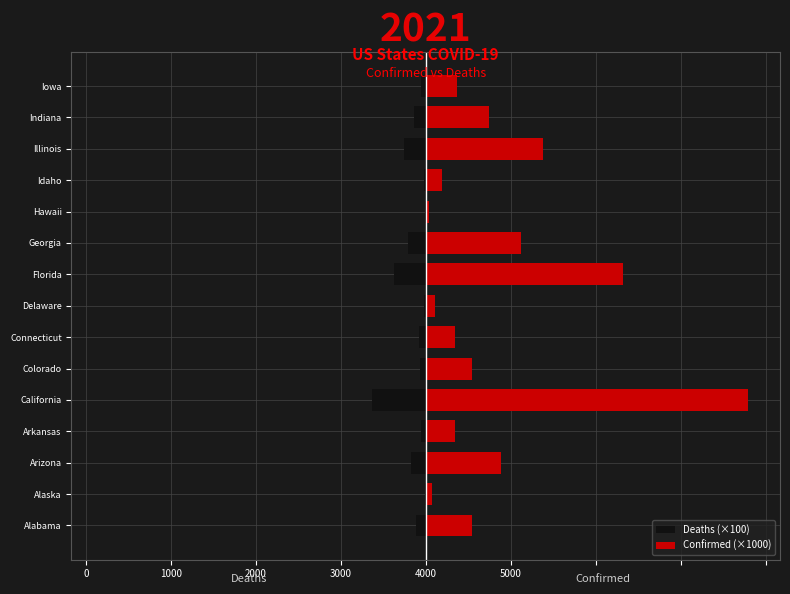

What is the greatest value displayed?

3791.5